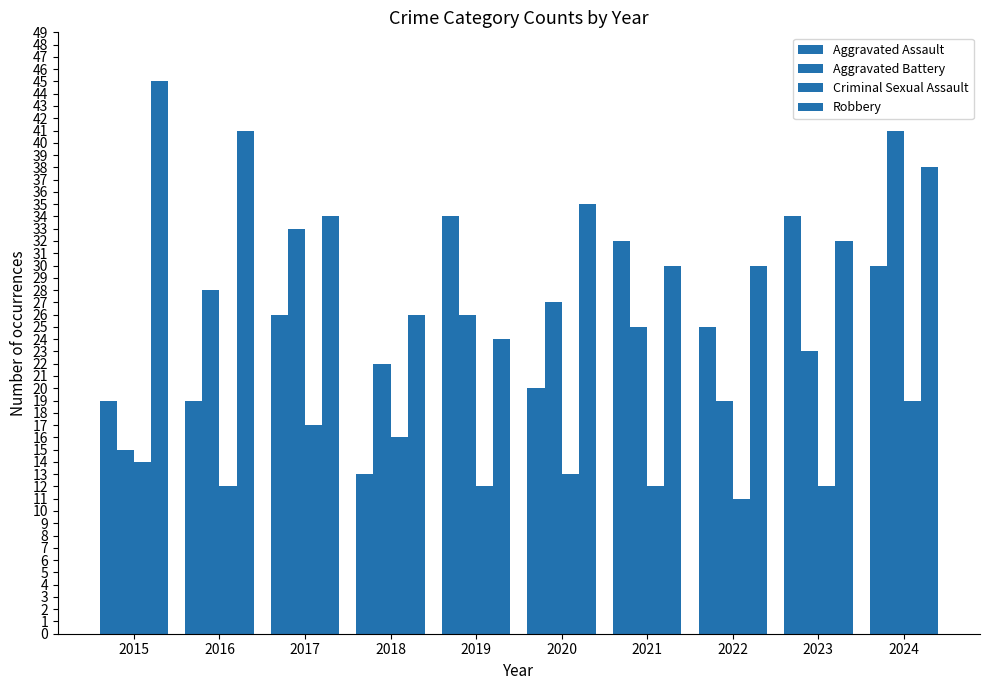

Are the bars horizontal?

No